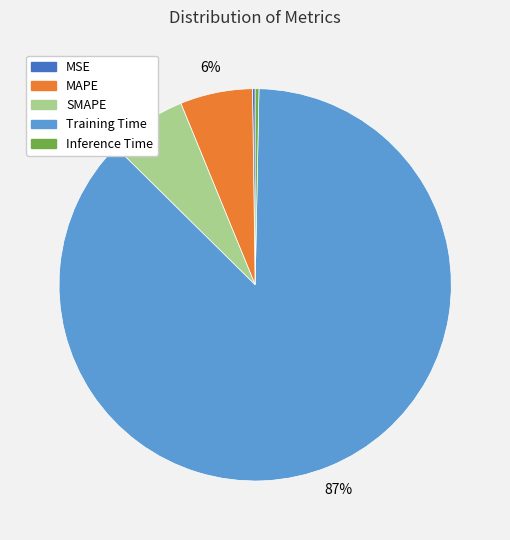

What is the majority slice?

Training Time